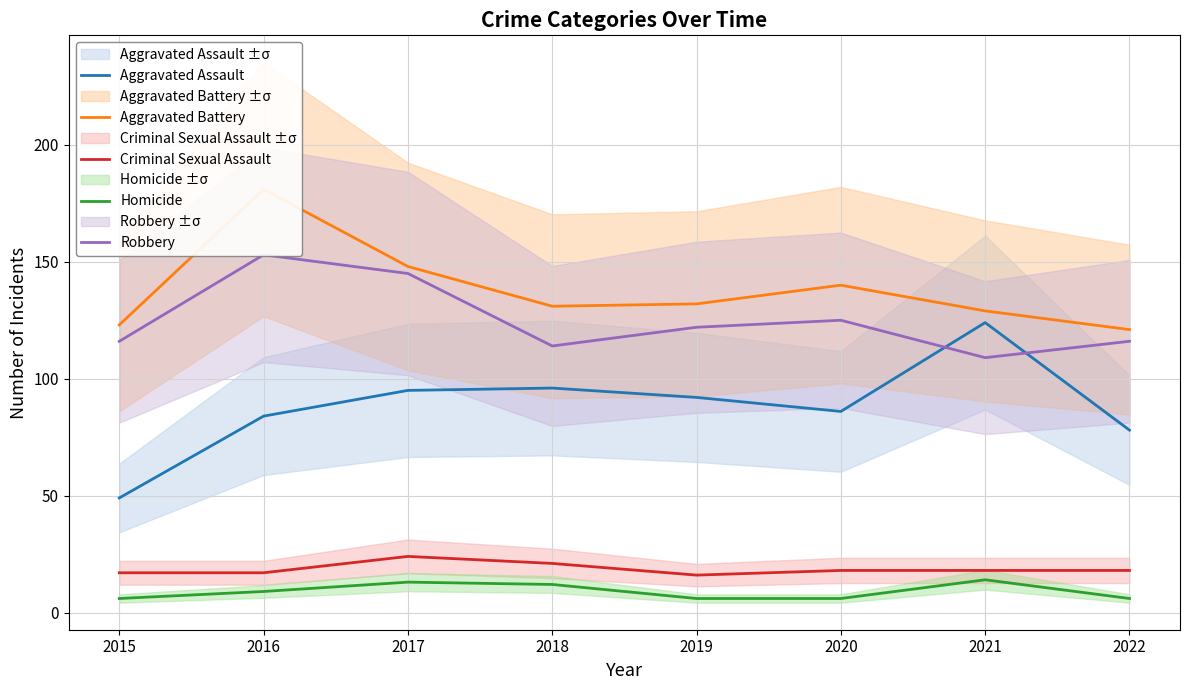

True or false: Aggravated Assault and Homicide cross at least once.

False